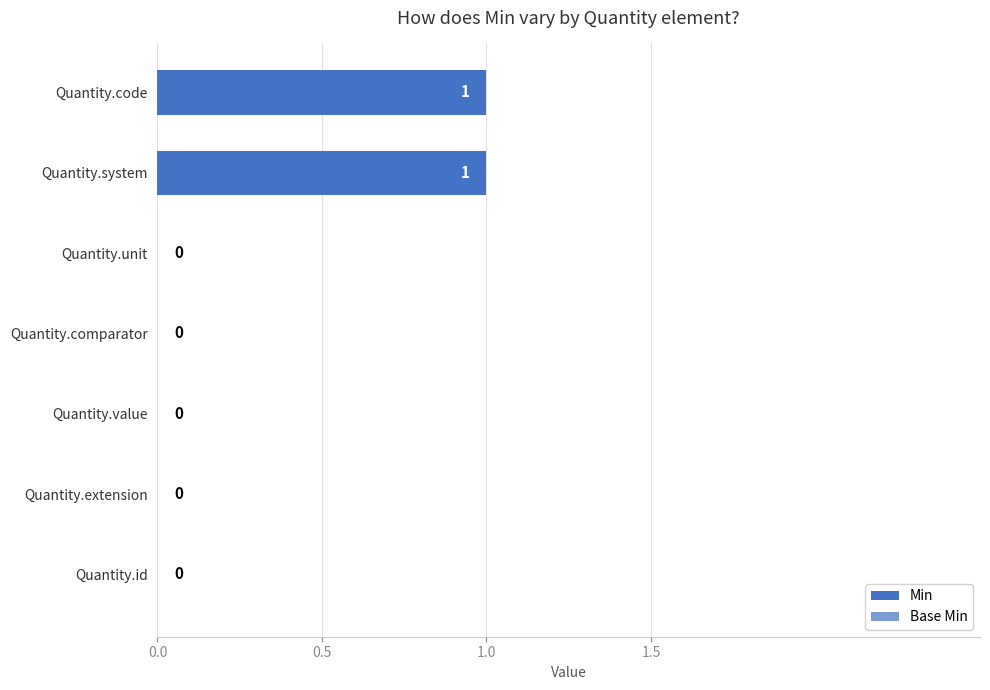

Reading top to bottom, extract all data points from this chart.

Quantity.code=1	Quantity.system=1	Quantity.unit=0	Quantity.comparator=0	Quantity.value=0	Quantity.extension=0	Quantity.id=0